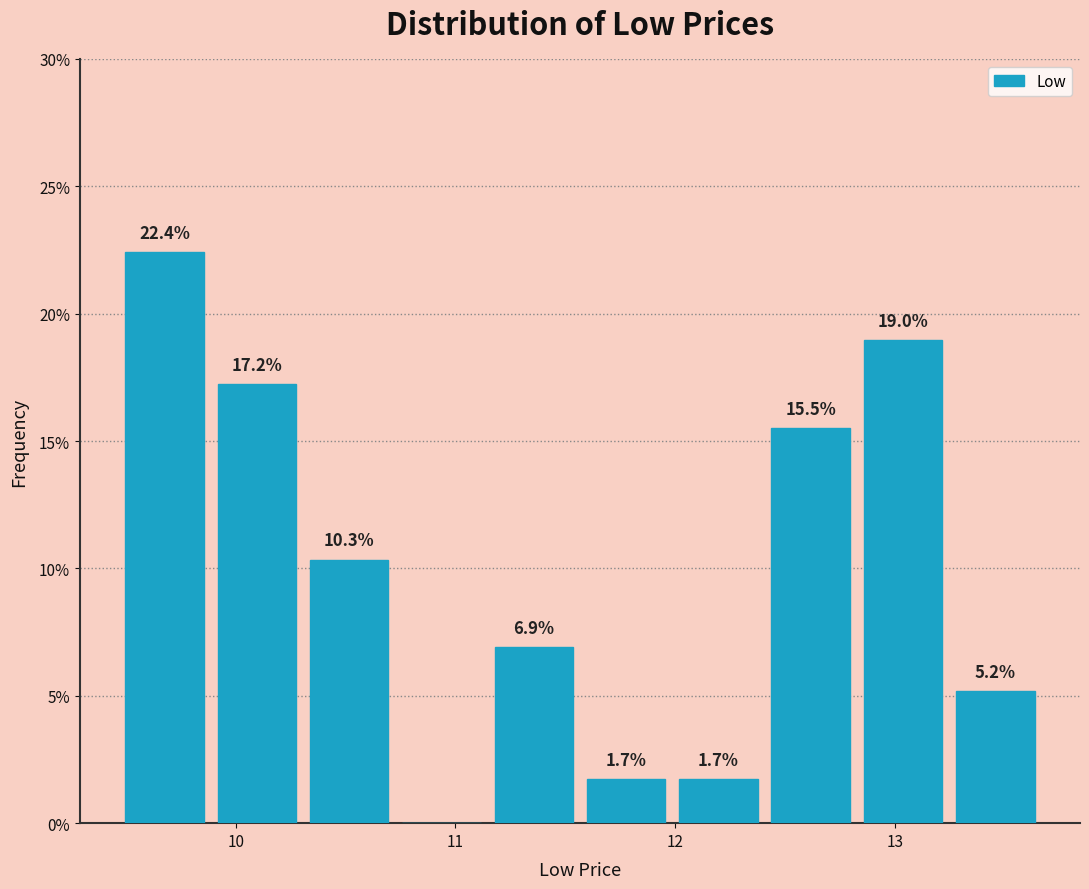

Over which range of the x-axis is the bar tallest?

9.5 to 9.9